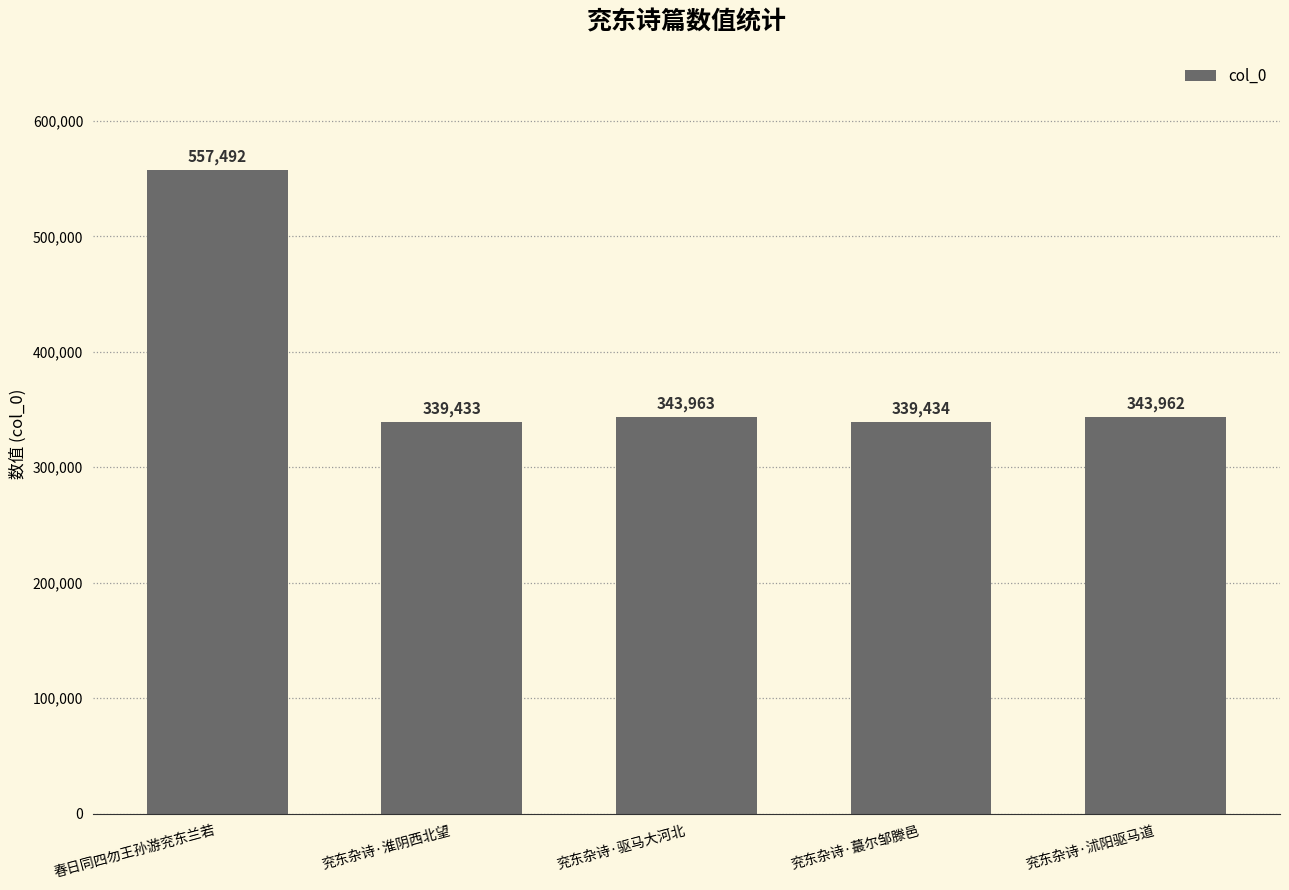

Does the chart contain stacked bars?

No